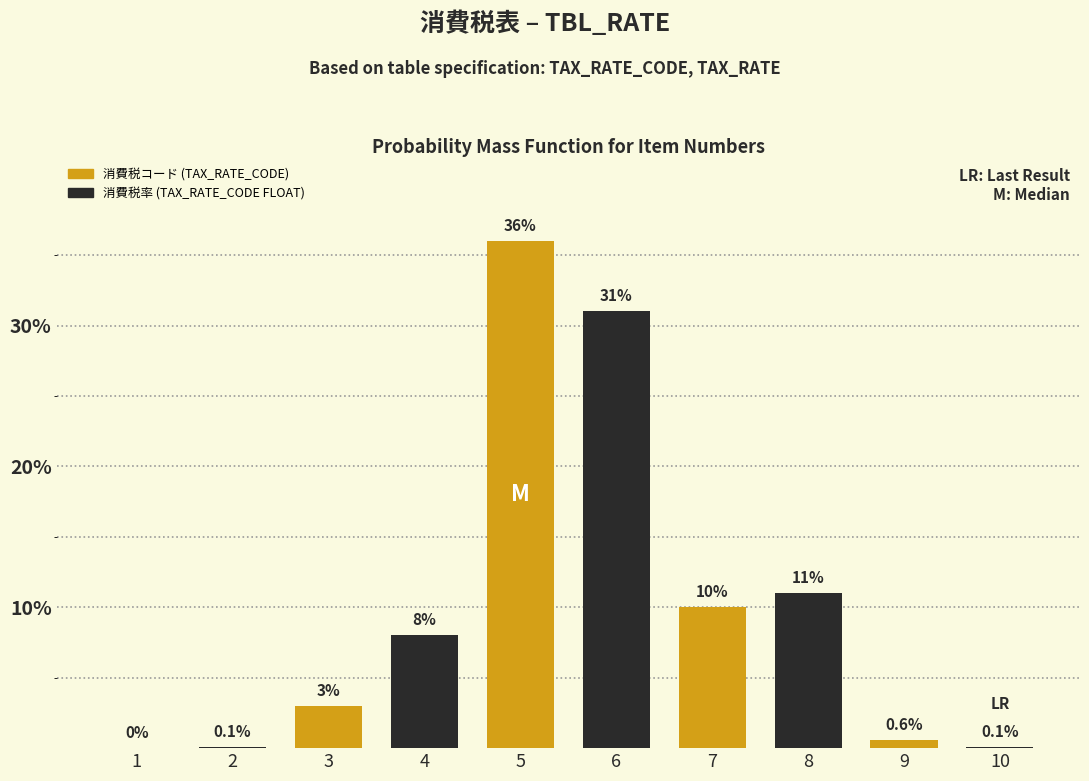

Reading right to left, list all the values displayed in this chart.

10=0.1	9=0.6	8=11.0	7=10.0	6=31.0	5=36.0	4=8.0	3=3.0	2=0.1	1=0.0